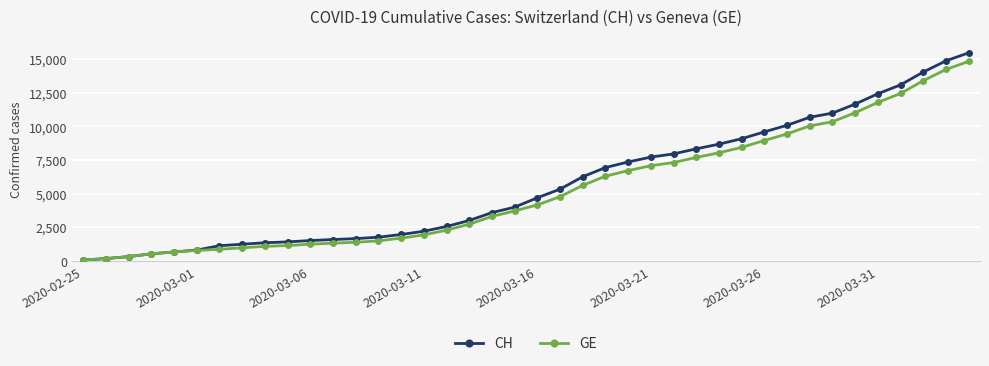

How many lines are shown in the chart?

2